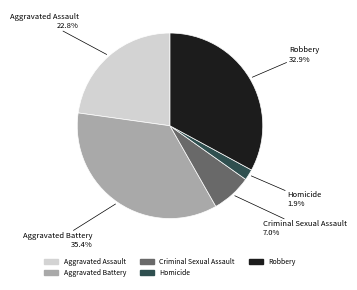

Does any single category account for the majority?

No